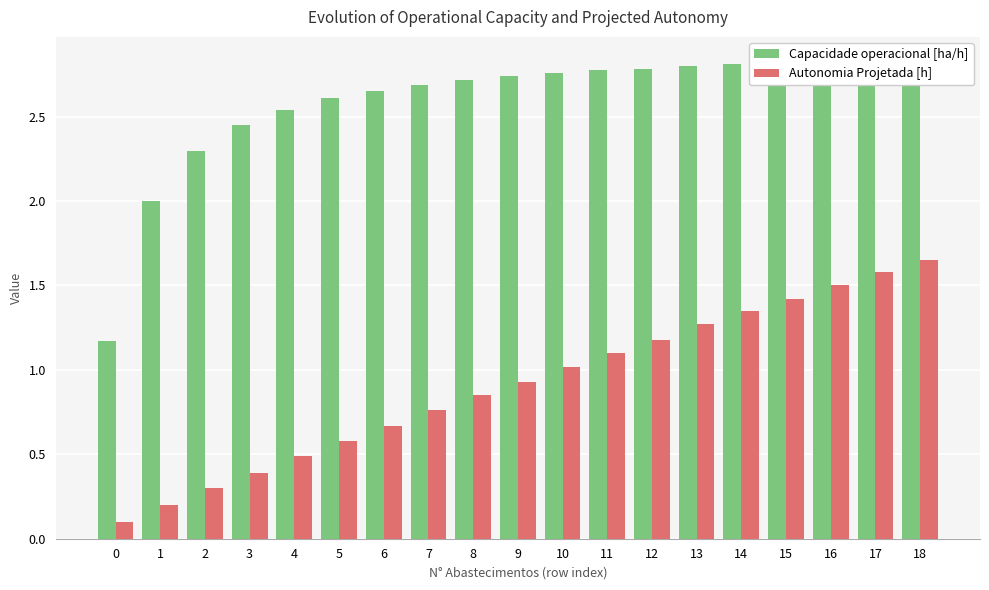

Reading left to right, transcribe all the data shown in this chart.

Capacidade operacional [ha/h]: 0=1.2	1=2.0	2=2.3	3=2.5	4=2.5	5=2.6	6=2.7	7=2.7	8=2.7	9=2.7	10=2.8	11=2.8	12=2.8	13=2.8	14=2.8	15=2.8	16=2.8	17=2.8	18=2.8
Autonomia Projetada [h]: 0=0.1	1=0.2	2=0.3	3=0.4	4=0.5	5=0.6	6=0.7	7=0.8	8=0.8	9=0.9	10=1.0	11=1.1	12=1.2	13=1.3	14=1.4	15=1.4	16=1.5	17=1.6	18=1.6